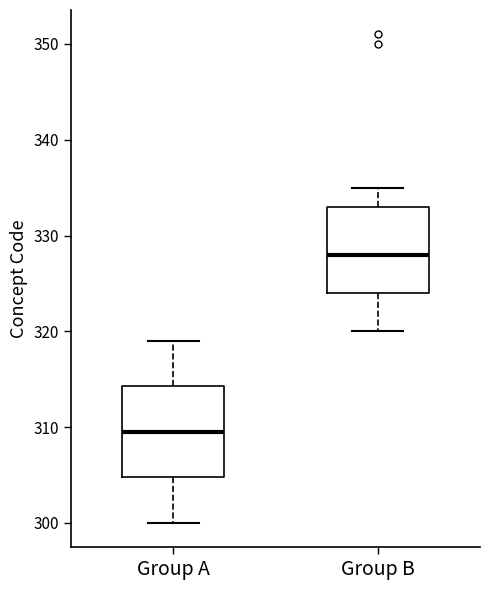

Where is the upper edge of the box for Group B on the y-axis? The values are not printed on the chart, so give them approximately, as read against the axis.

333